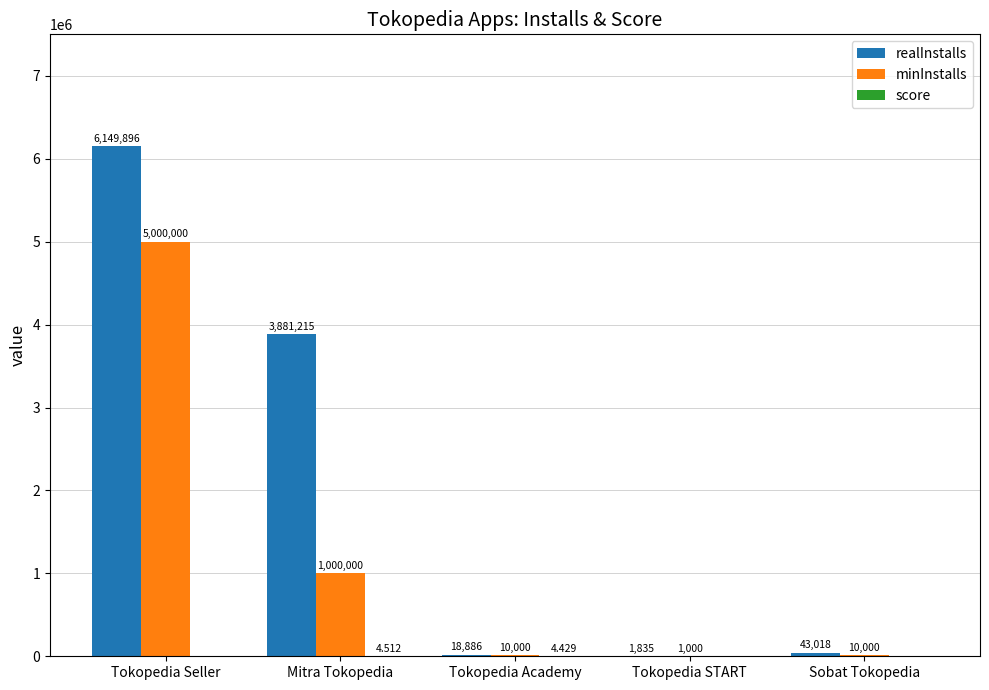

At which category is the sum across all series the highest?

Tokopedia Seller